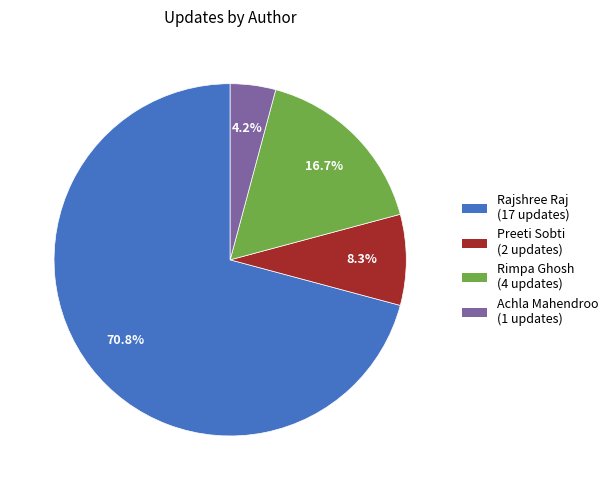

Does Rajshree Raj represent more than half of the total?

Yes